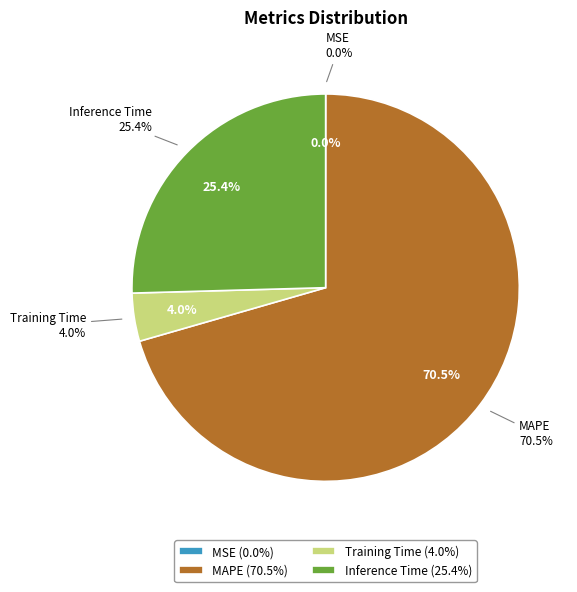

The MSE slice represents 0% of the pie. True or false?

True